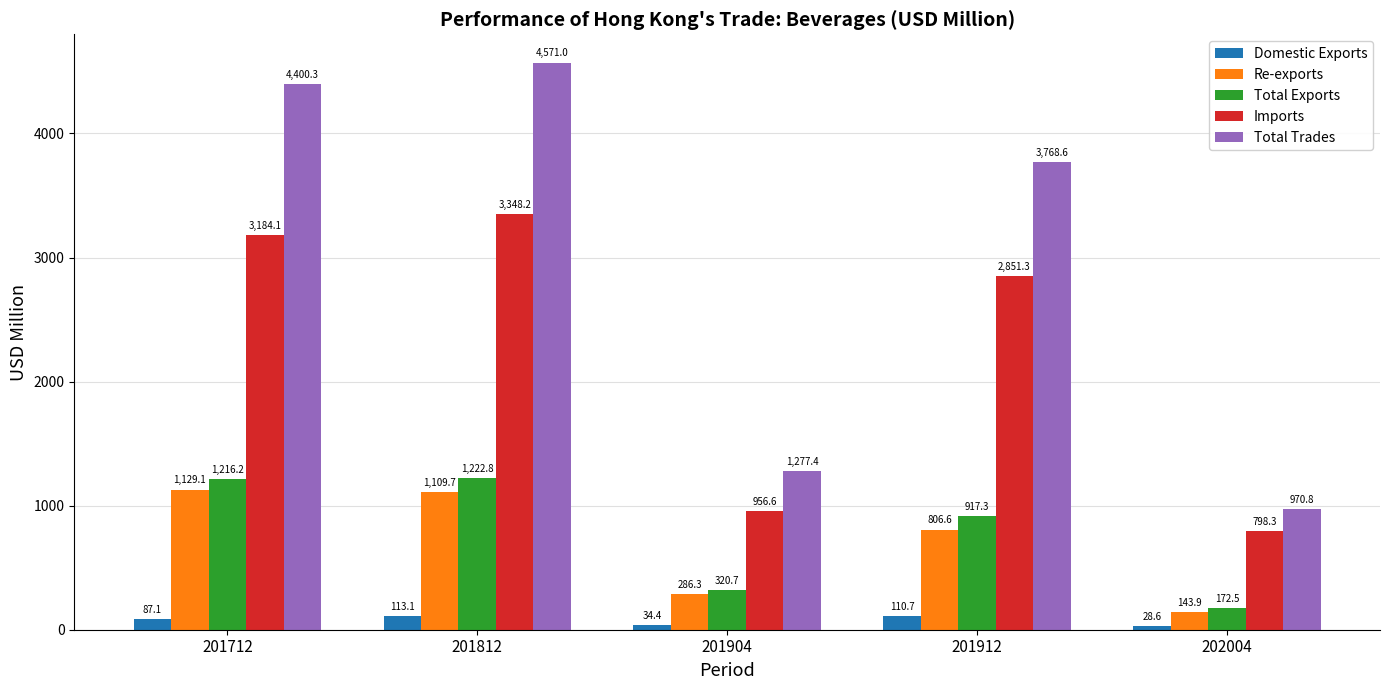

Is it true that Re-exports equals 1129.1 at 201712?

True